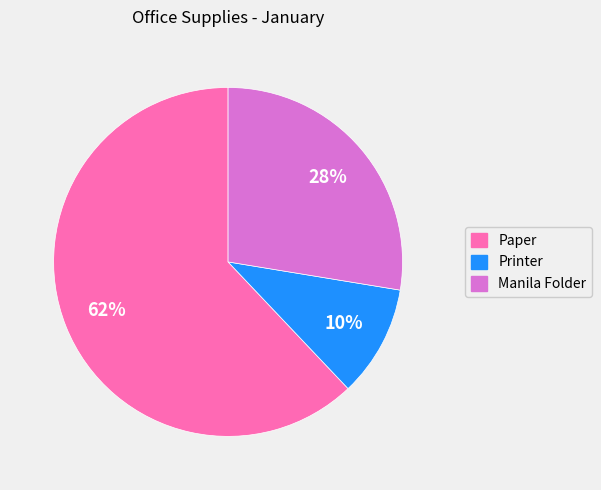

Is the sum of Paper and Printer greater than half?

Yes